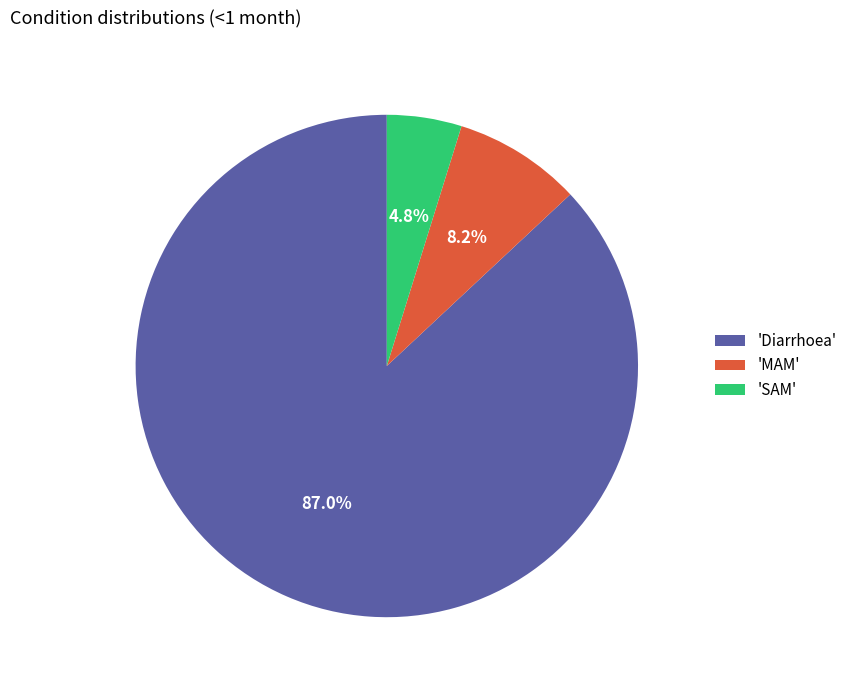

Rank the categories by value from lowest to highest.

'SAM', 'MAM', 'Diarrhoea'